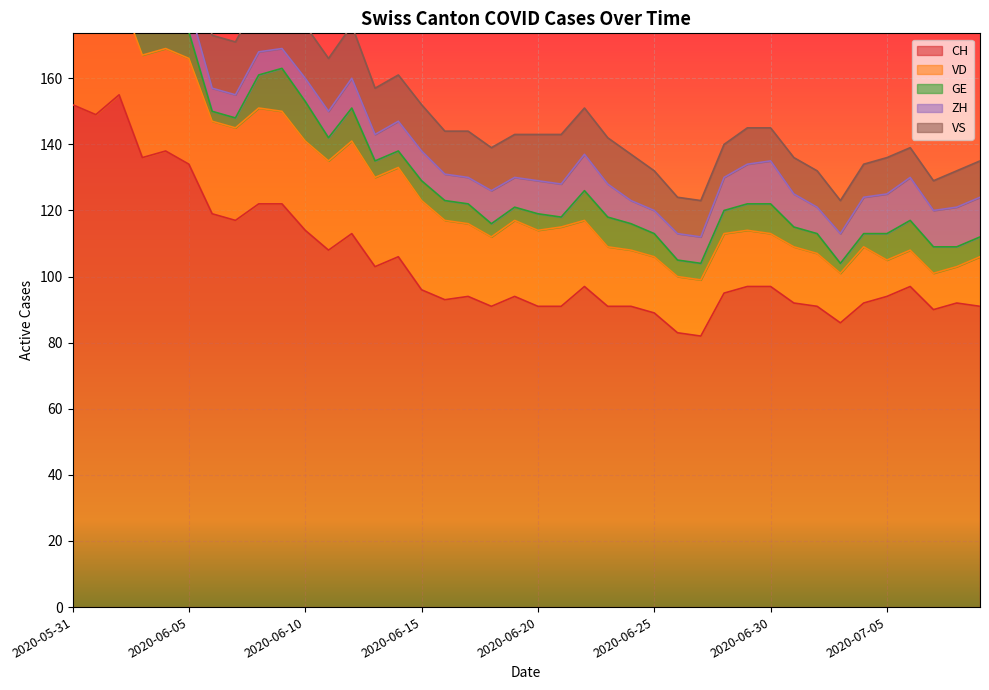

True or false: VD has more than 0 points higher than both neighbors.

True